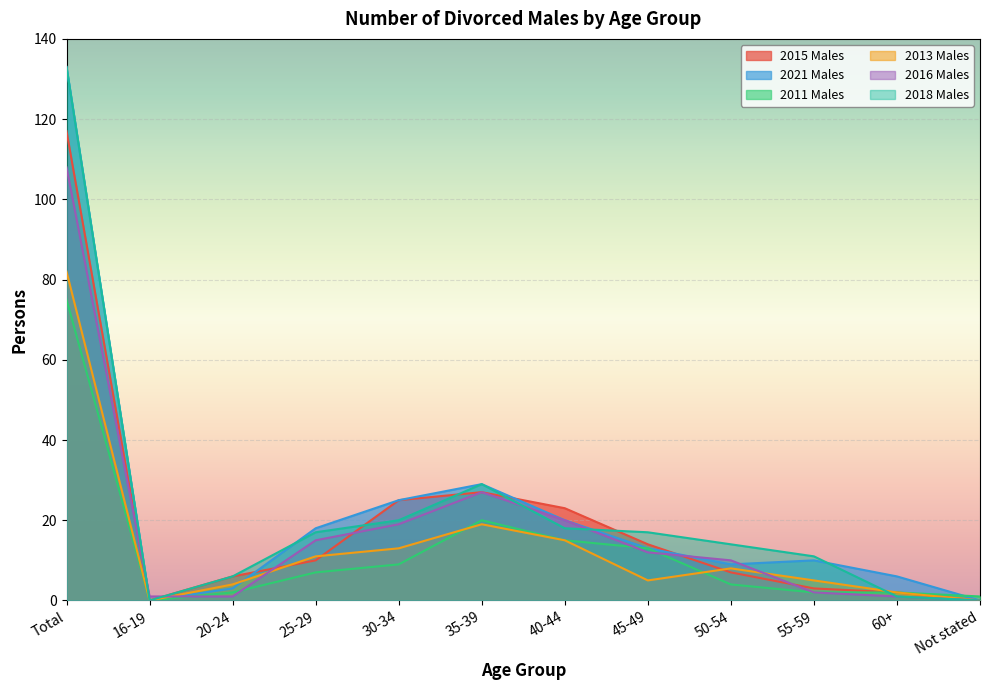

The value of 2021 Males at 55-59 is 10. True or false?

True